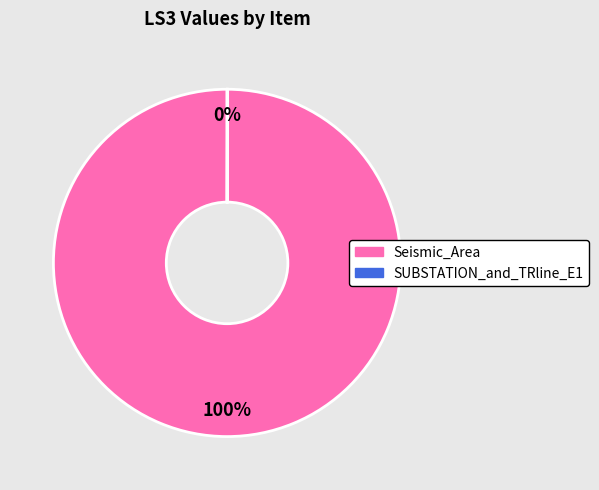

Is there a majority slice in this chart?

Yes